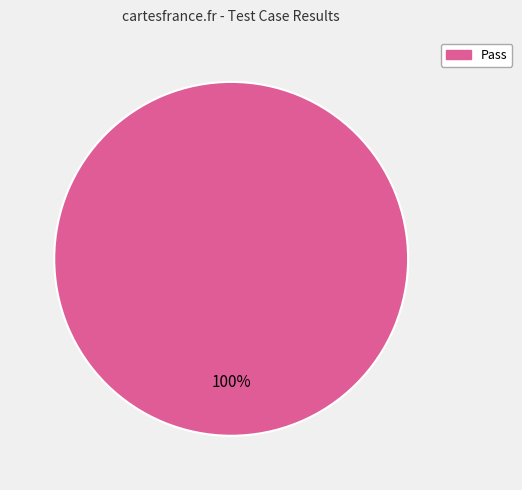

Is there any slice that represents more than half of the pie?

Yes